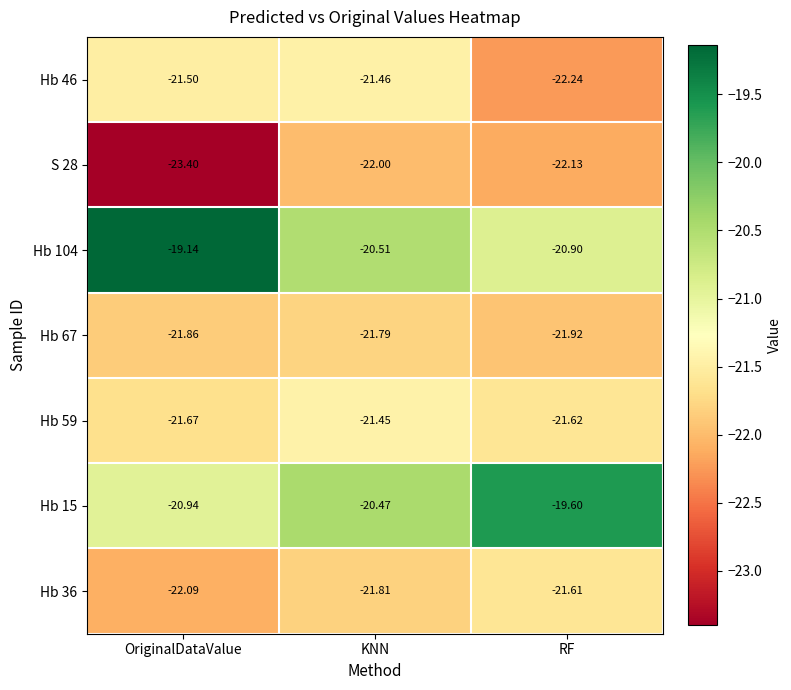

Rank the categories by Hb 46 value from lowest to highest.

RF, OriginalDataValue, KNN